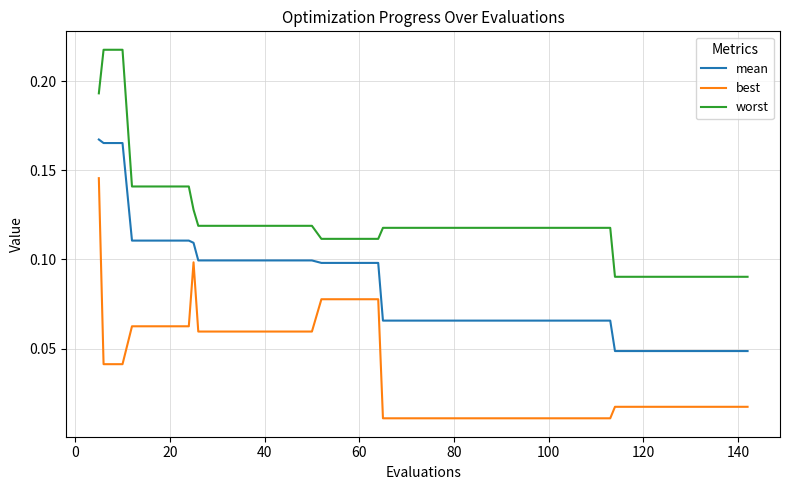

List the series in order of their peak value, highest first.

worst, mean, best